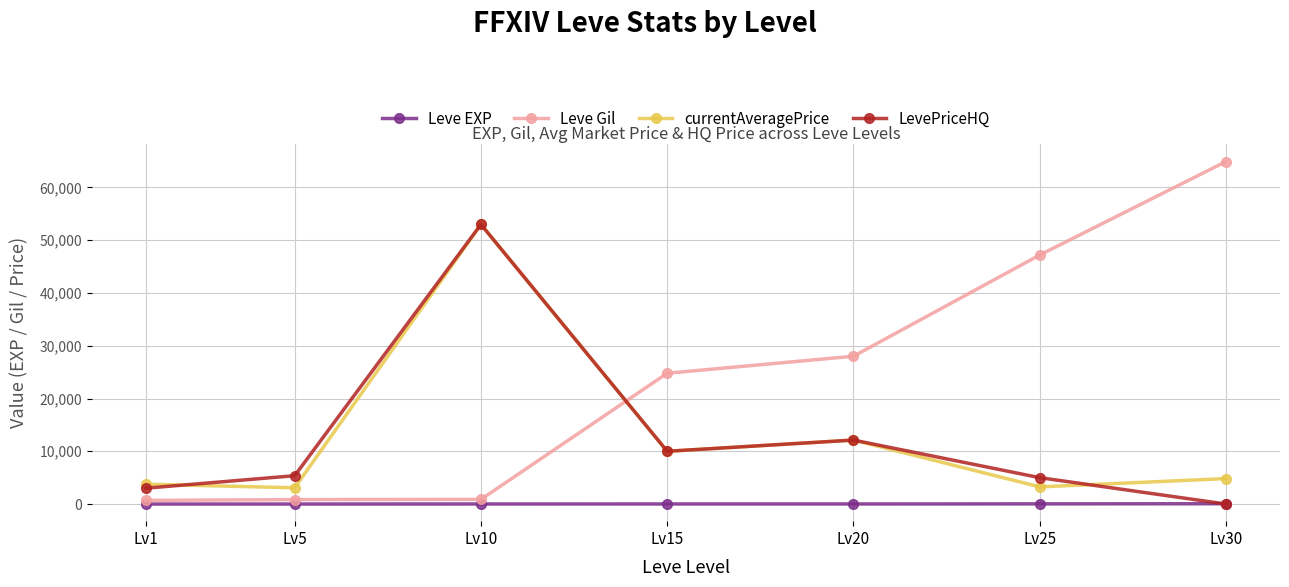

In LevePriceHQ, how many points are higher than both neighbors (excluding endpoints)?

2